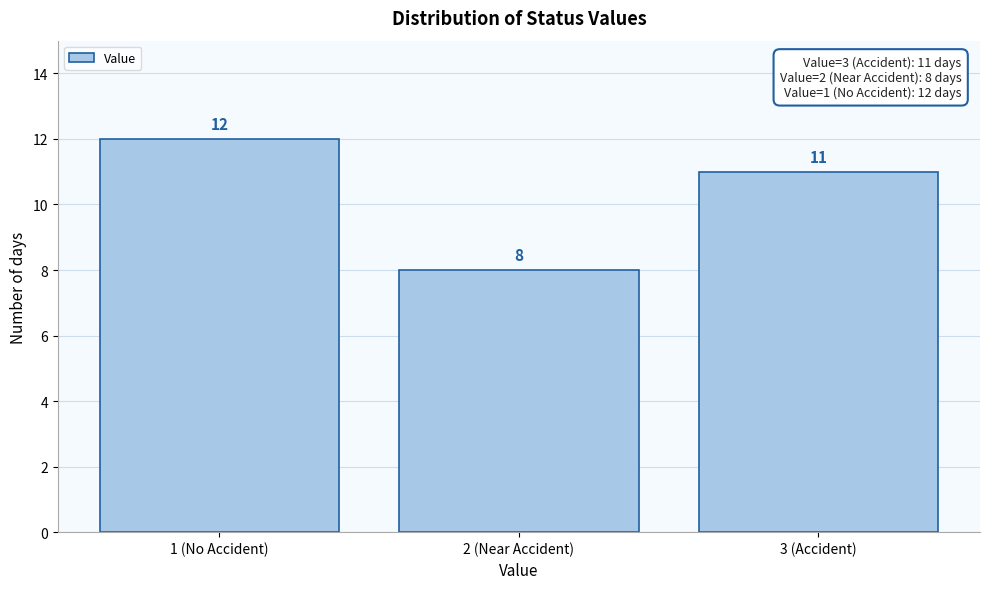

Reading right to left, list all the values displayed in this chart.

3 (Accident)=11	2 (Near Accident)=8	1 (No Accident)=12